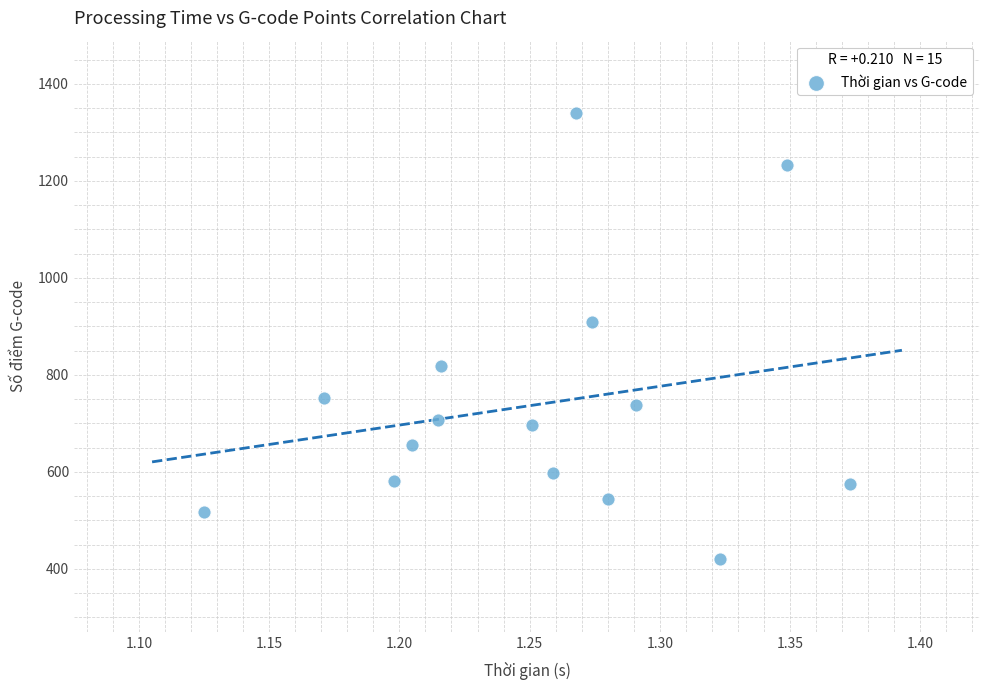

What is the range of Y values (max minus min)?

919